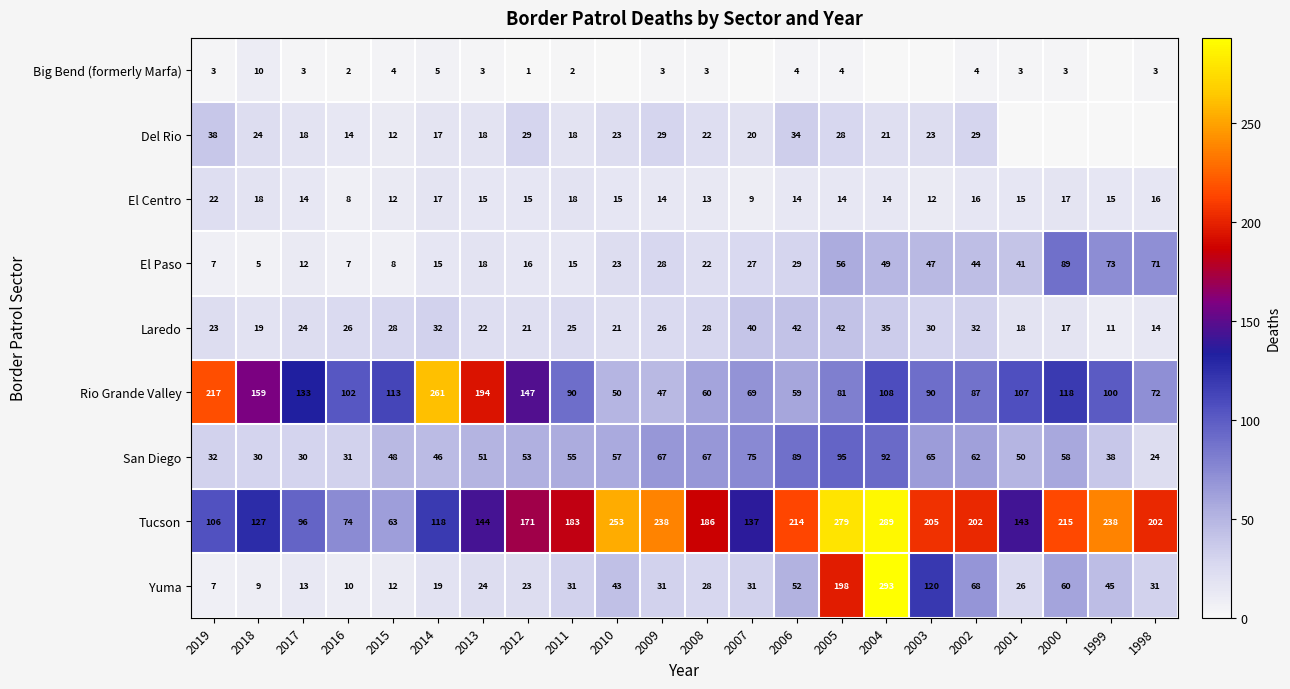

Which category has the lowest value in the Laredo series?

1999